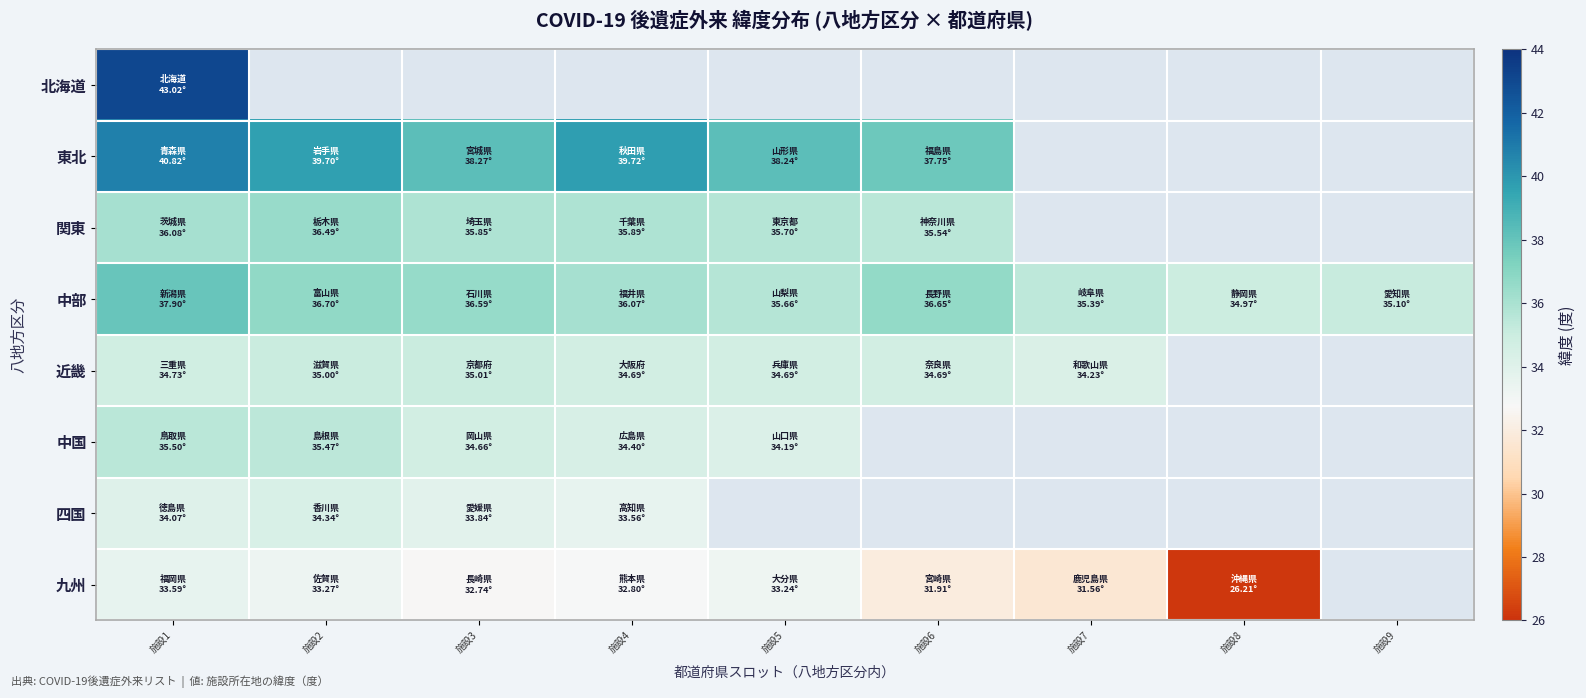

Is the value of 東北 at 施設5 greater than the value of 中国 at 施設5?

Yes